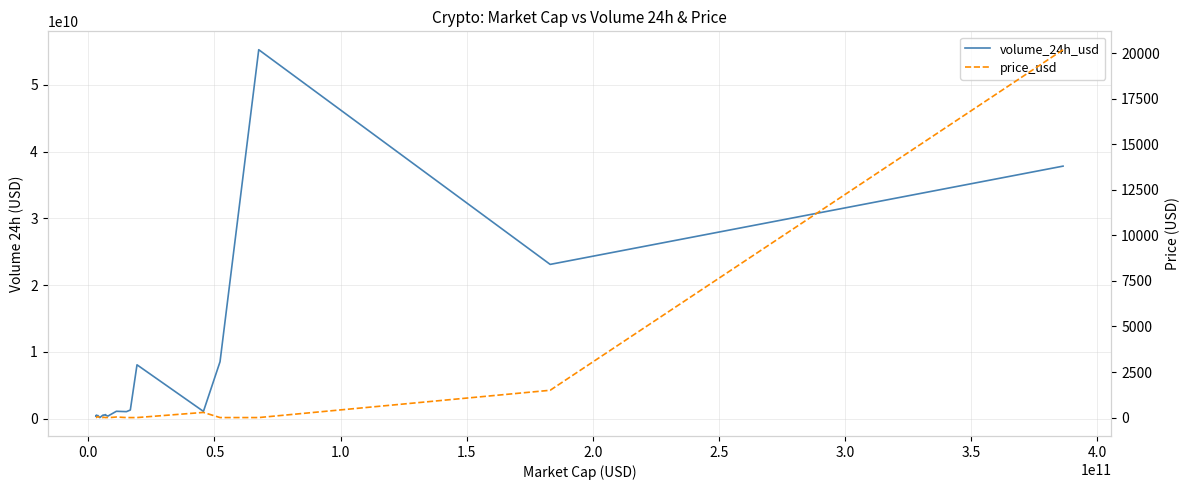

Is this an area chart (filled region under the line)?

No